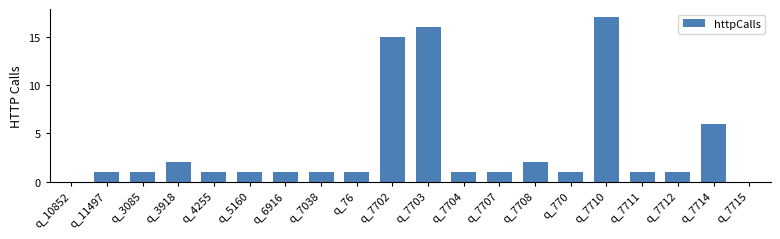

At which label is the value closest to 8?

q_7714